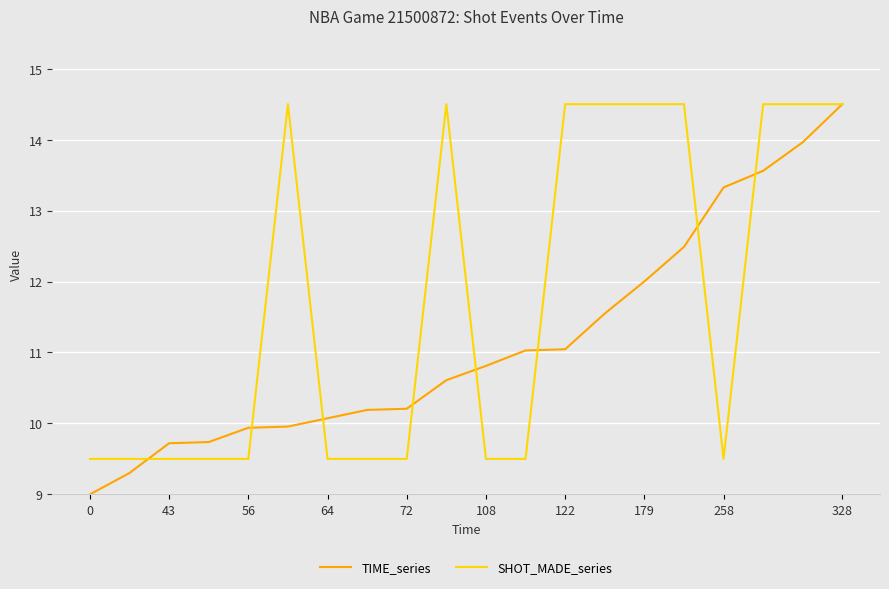

Does the chart have visible grid lines?

Yes